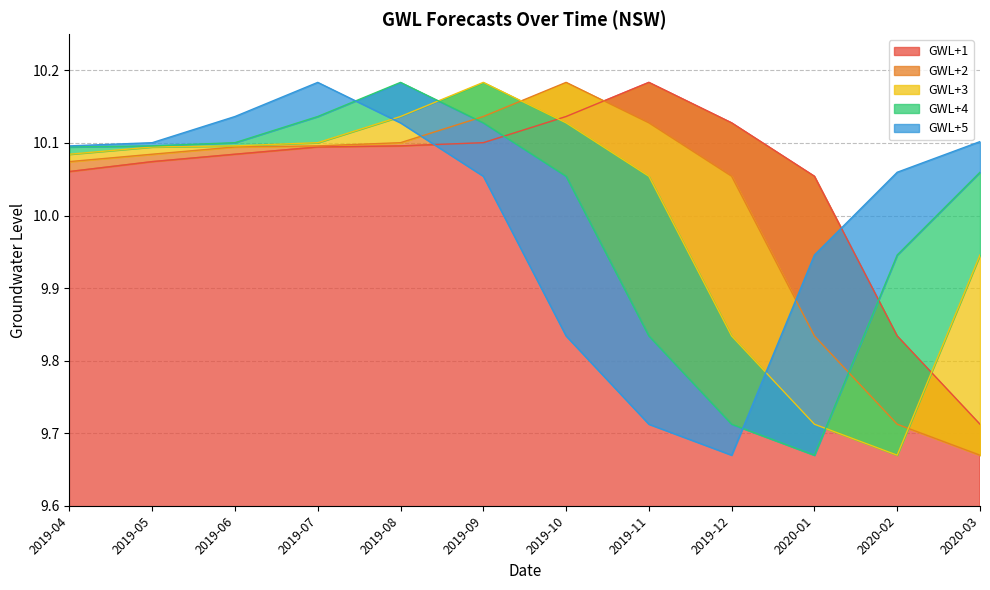

Which series has the largest range (max minus min)?

GWL+2